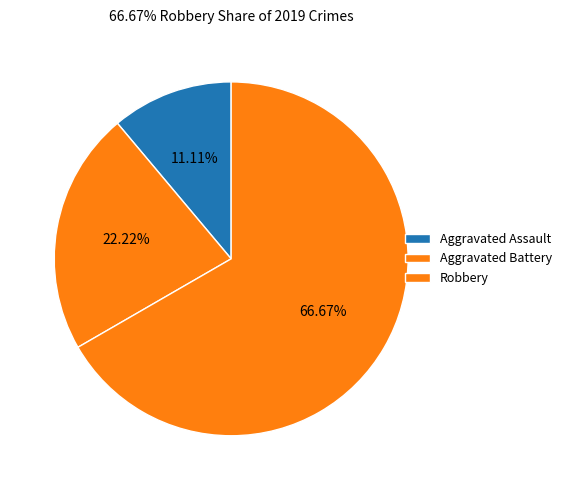

To the nearest percent, what is the difference between the largest and smallest slice percentages?

56%